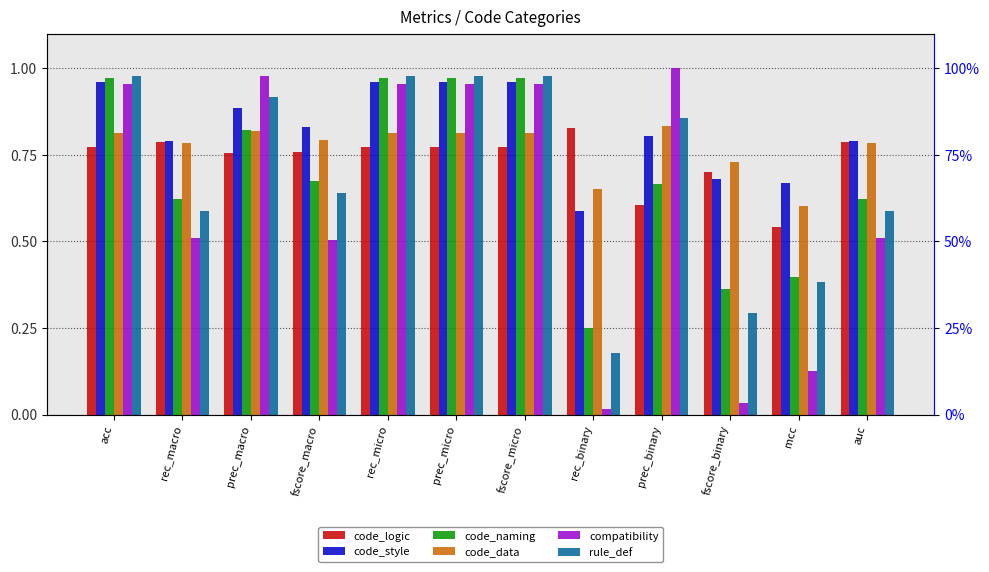

Reading left to right, list all the values displayed in this chart.

code_logic: 0.8	0.8	0.8	0.8	0.8	0.8	0.8	0.8	0.6	0.7	0.5	0.8
code_style: 1.0	0.8	0.9	0.8	1.0	1.0	1.0	0.6	0.8	0.7	0.7	0.8
code_naming: 1.0	0.6	0.8	0.7	1.0	1.0	1.0	0.2	0.7	0.4	0.4	0.6
code_data: 0.8	0.8	0.8	0.8	0.8	0.8	0.8	0.7	0.8	0.7	0.6	0.8
compatibility: 1.0	0.5	1.0	0.5	1.0	1.0	1.0	0.0	1.0	0.0	0.1	0.5
rule_def: 1.0	0.6	0.9	0.6	1.0	1.0	1.0	0.2	0.9	0.3	0.4	0.6